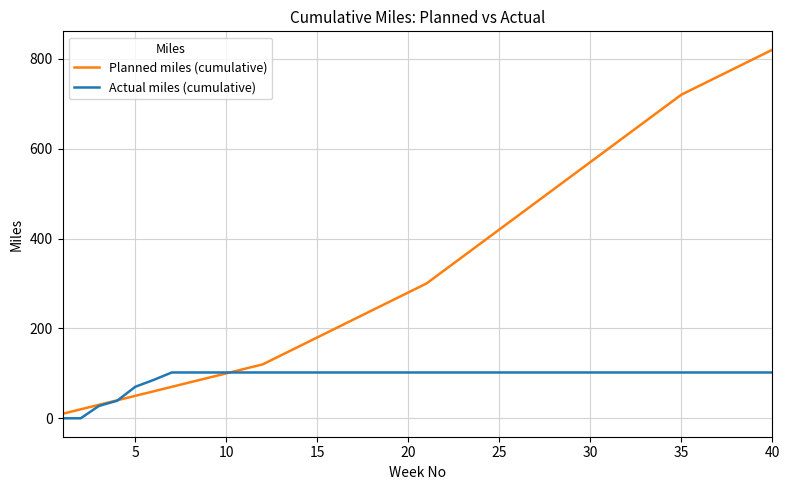

Which series has the largest total across all categories?

Planned miles (cumulative)